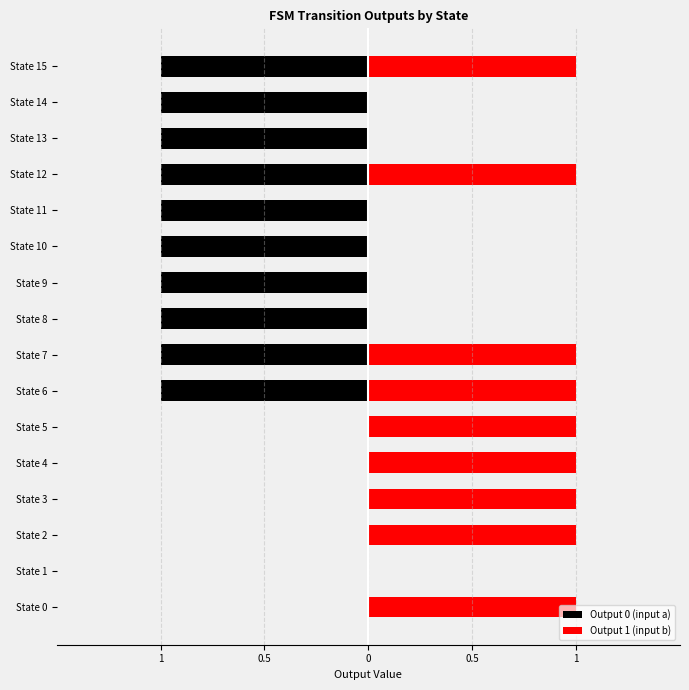

What is the maximum value shown in the chart?

1